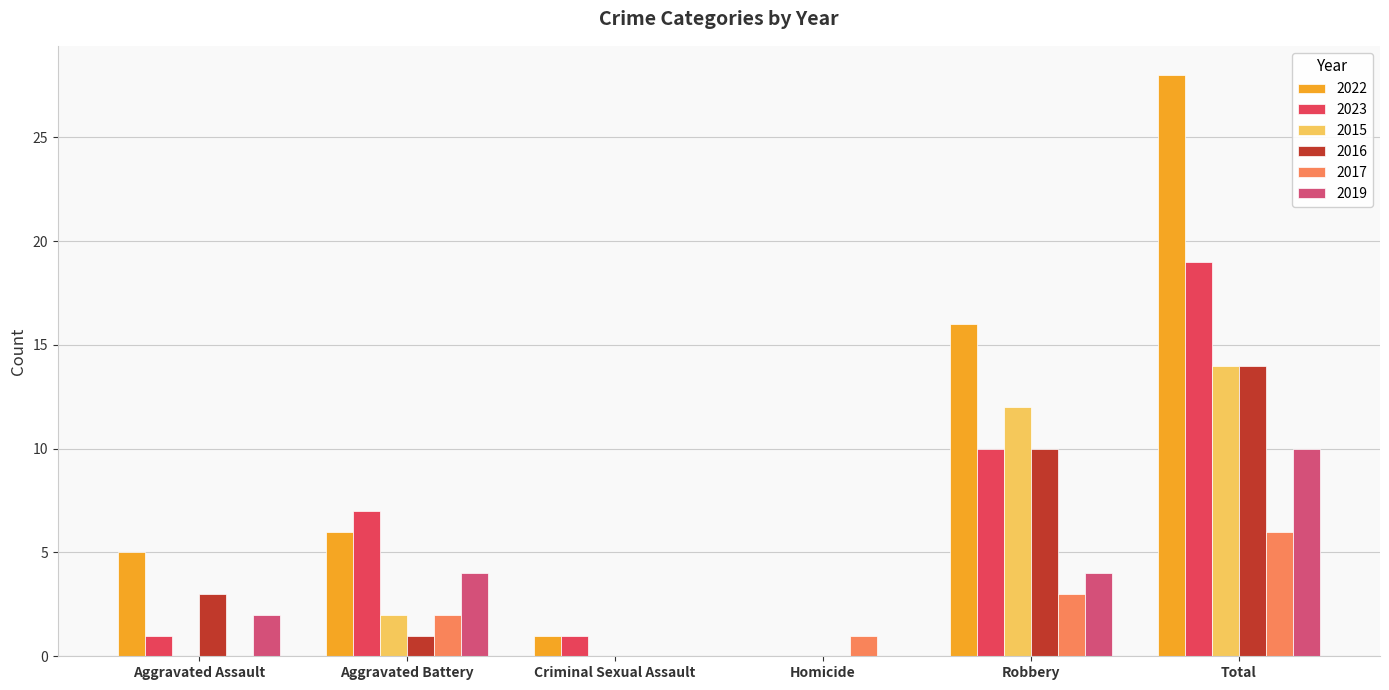

What are all the series names shown in the legend?

2022, 2023, 2015, 2016, 2017, 2019